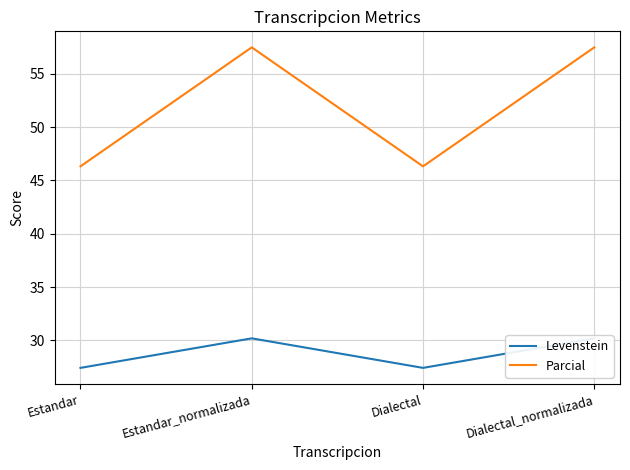

How many interior local peaks does the Levenstein series have?

1